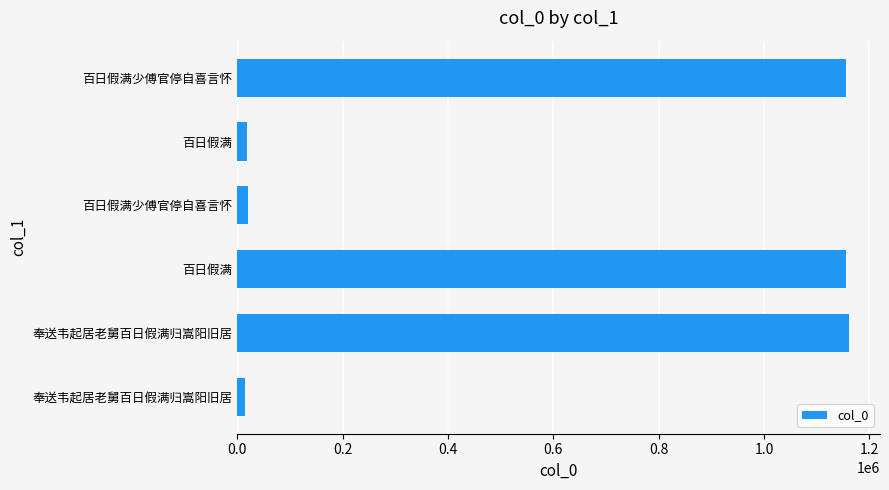

What is the smallest value displayed?

13532